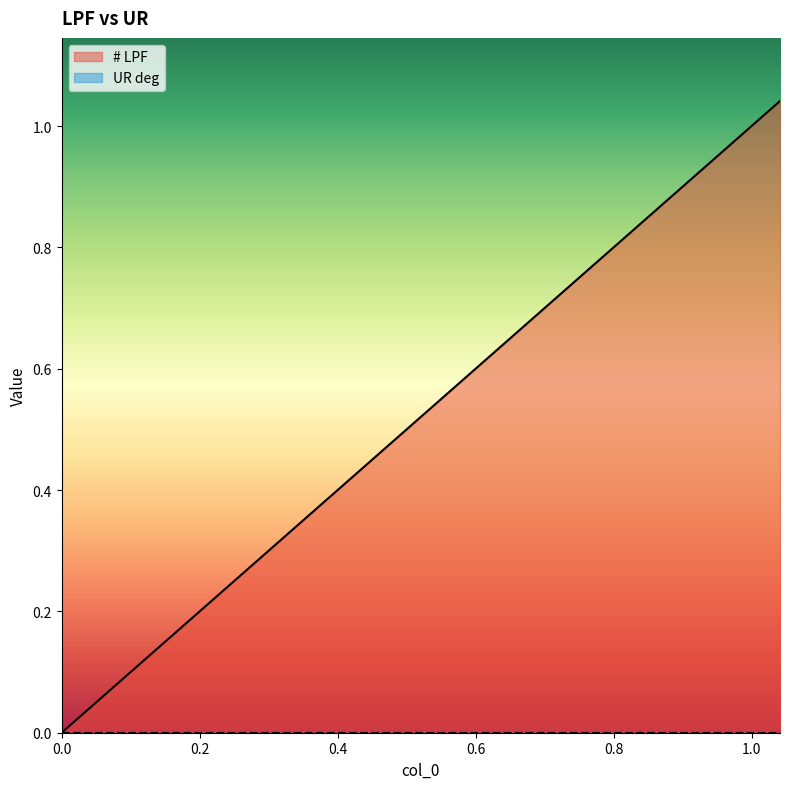

Which series has the widest spread of values?

# LPF